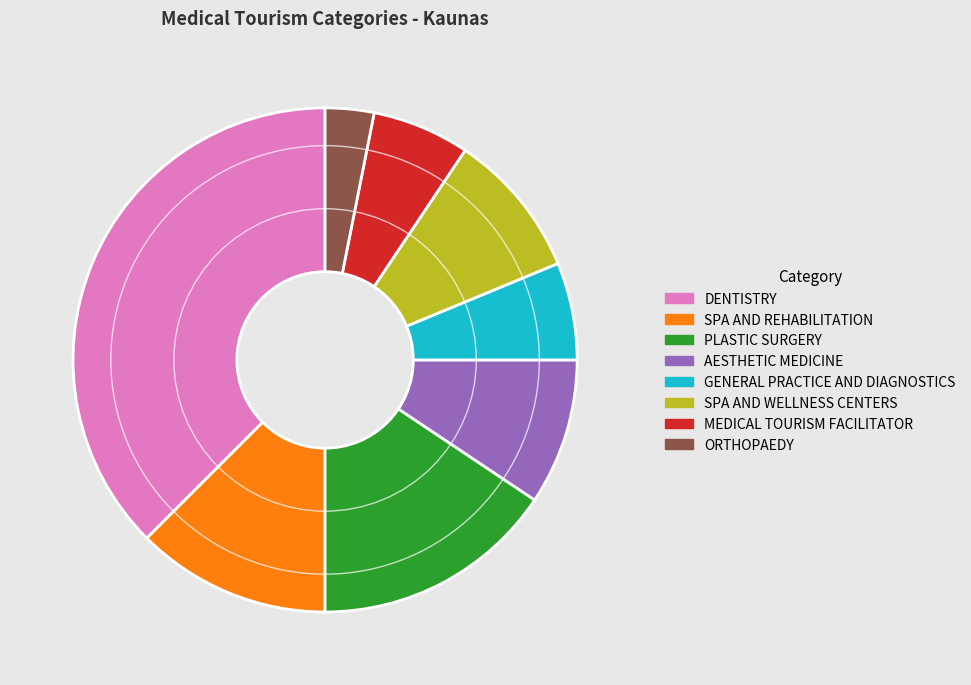

Count the number of slices in the pie.

8